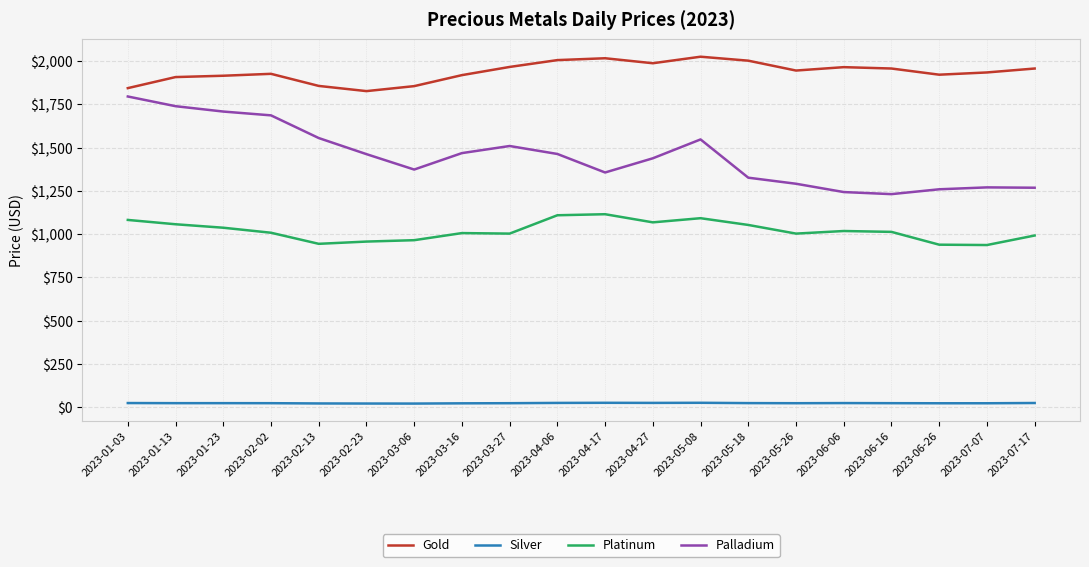

True or false: Palladium and Platinum cross at least once.

False